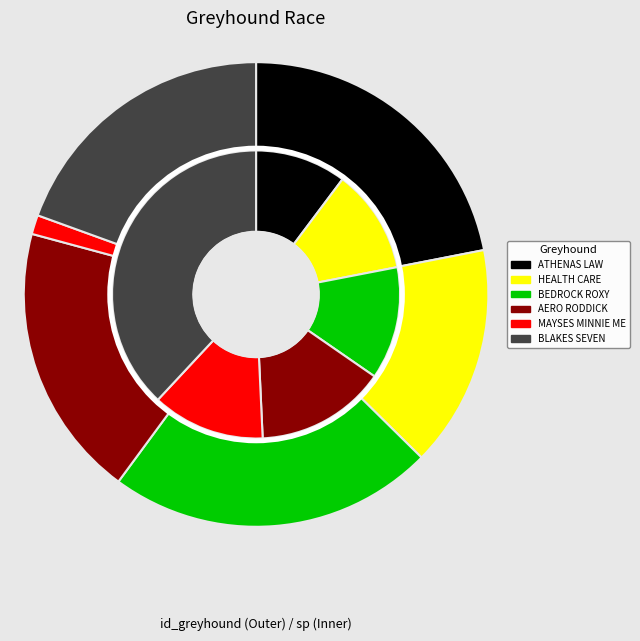

Which category has the smallest portion of the pie?

MAYSES MINNIE ME